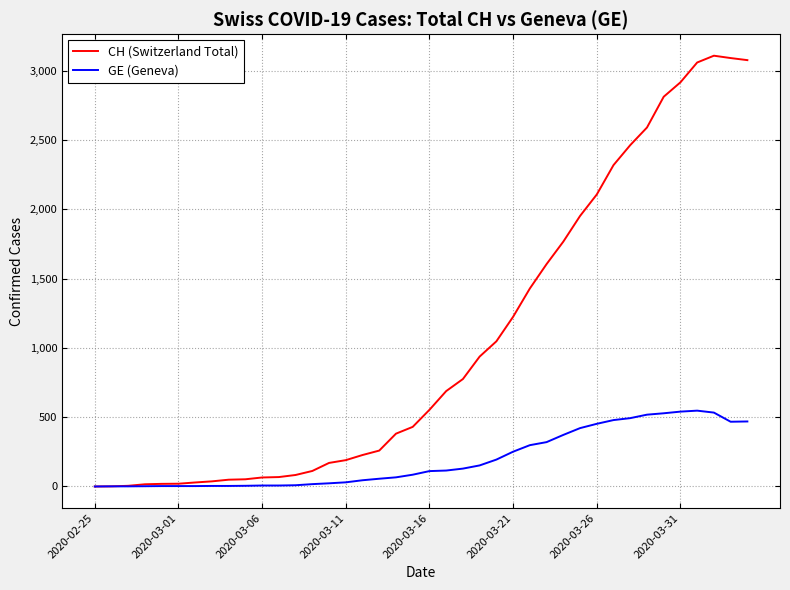

Which series has the widest spread of values?

CH (Switzerland Total)